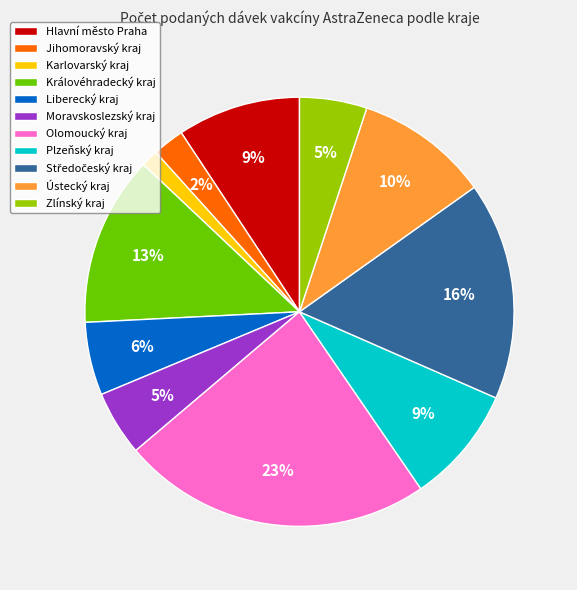

Count the number of slices in the pie.

11